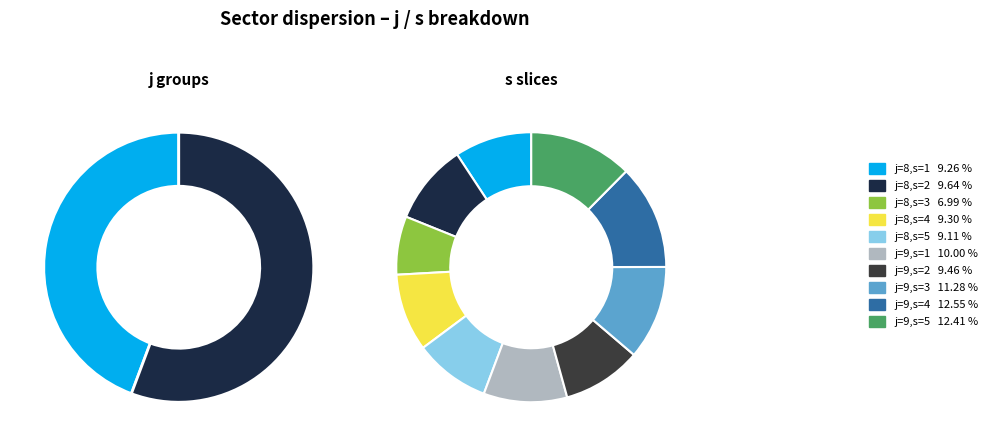

To the nearest percent, what is the difference between the j=9,s=4 and j=8,s=5 slice percentages?

3%